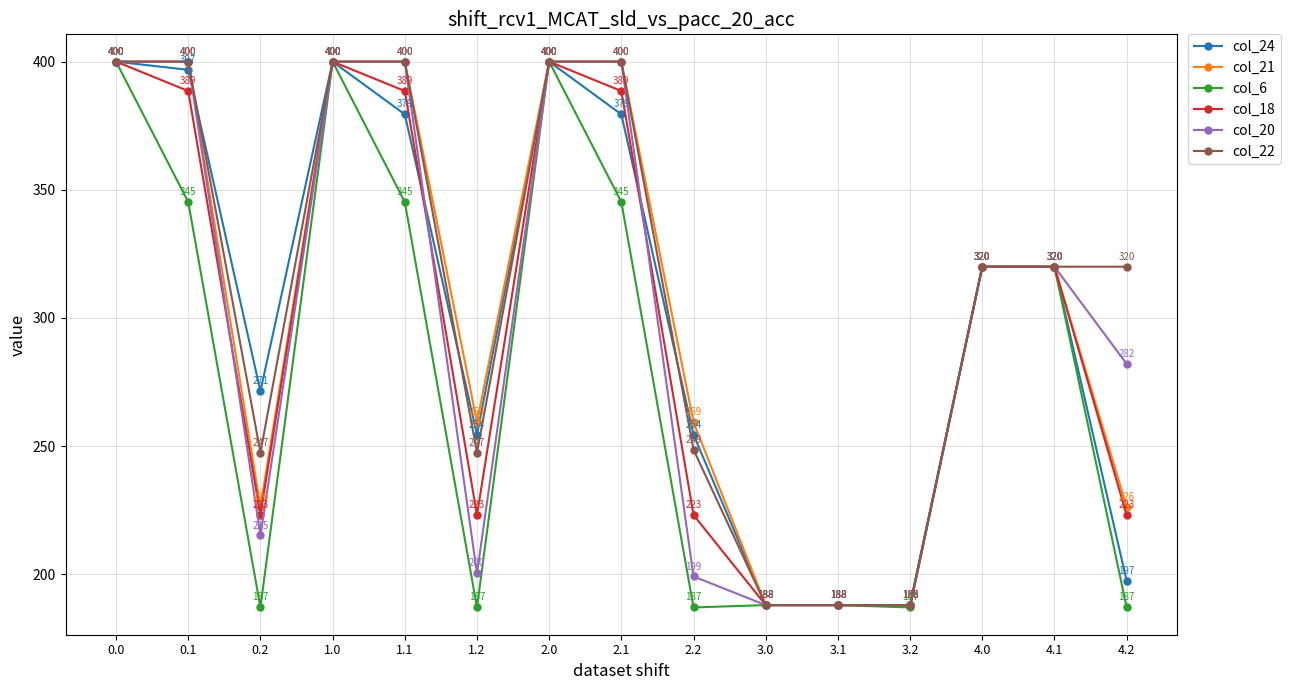

True or false: col_21 has a value of 296.7 at 3.2.

False